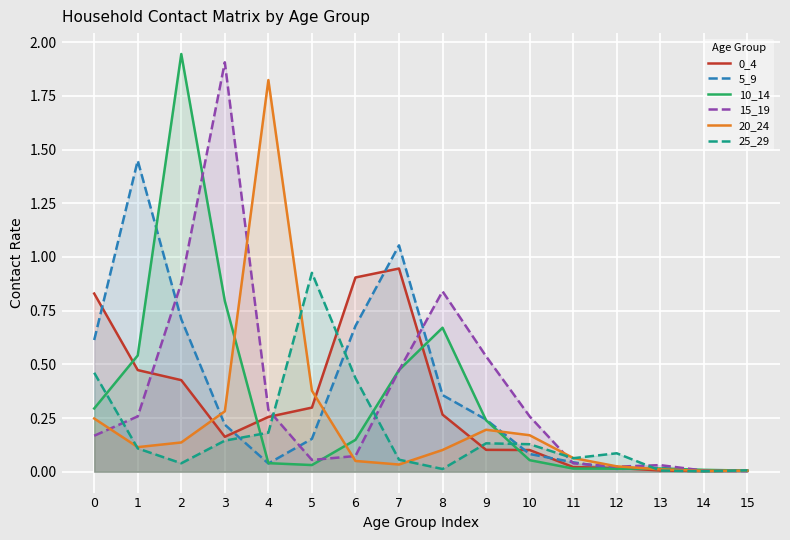

Count the number of data series in this chart.

6